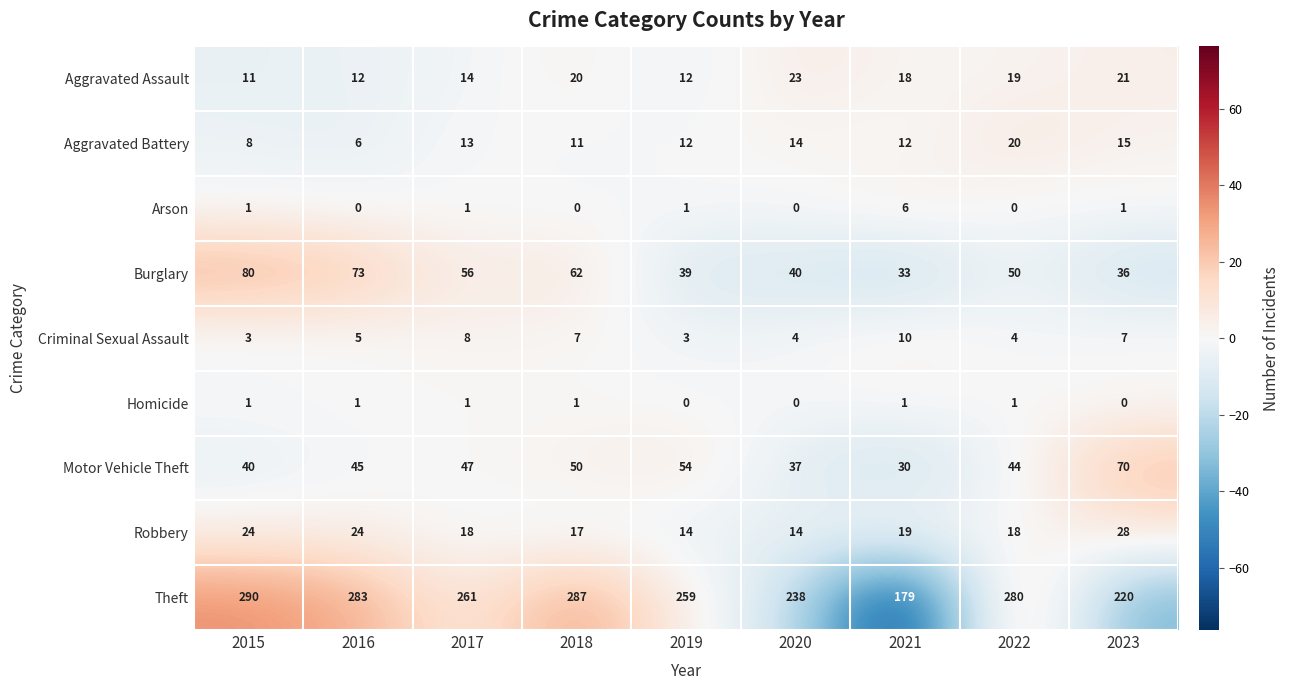

At which label does Burglary first exceed 50?

2015